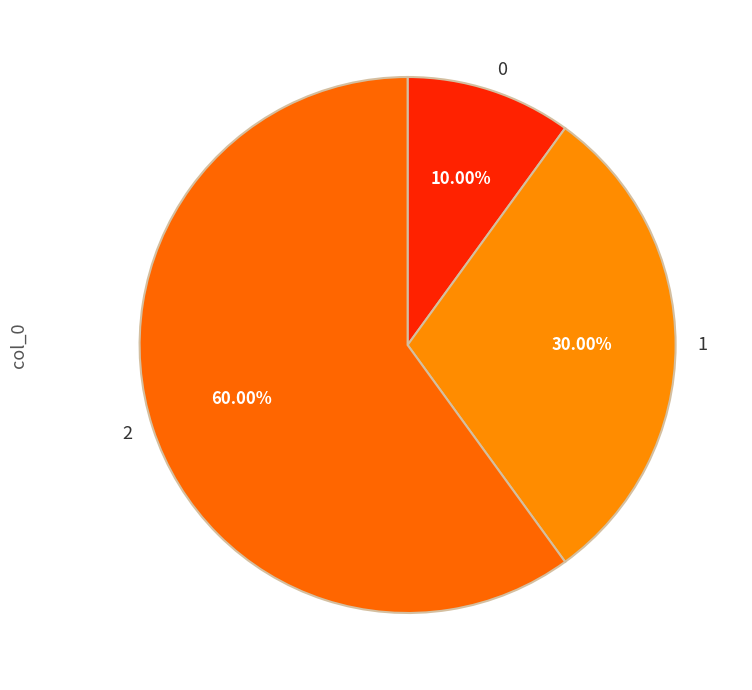

Is the sum of 2 and 1 greater than half?

Yes